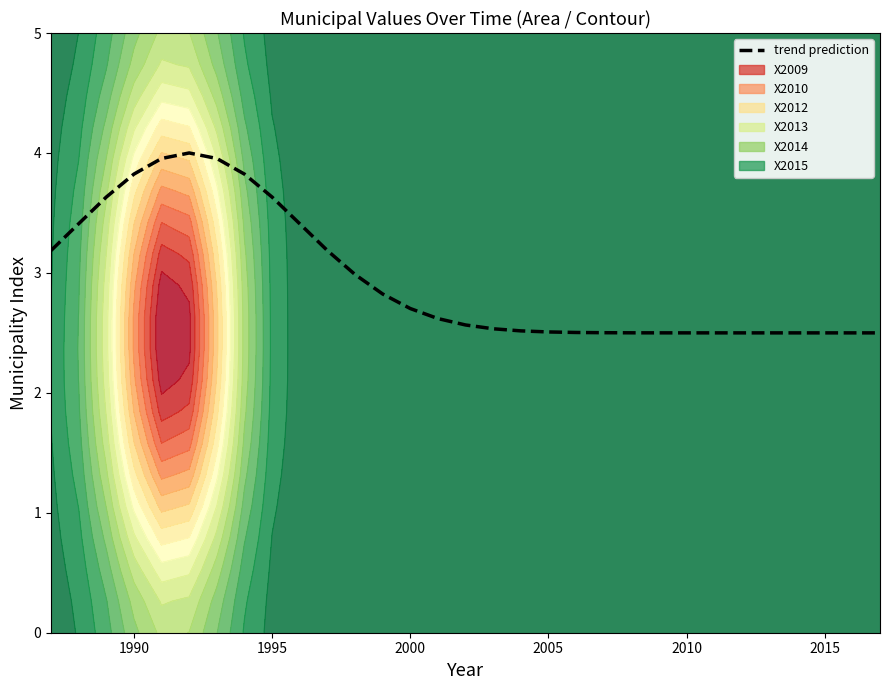

Reading left to right, list all the values displayed in this chart.

3.2	3.4	3.6	3.8	4.0	4.0	4.0	3.8	3.6	3.4	3.2	3.0	2.8	2.7	2.6	2.6	2.5	2.5	2.5	2.5	2.5	2.5	2.5	2.5	2.5	2.5	2.5	2.5	2.5	2.5	2.5